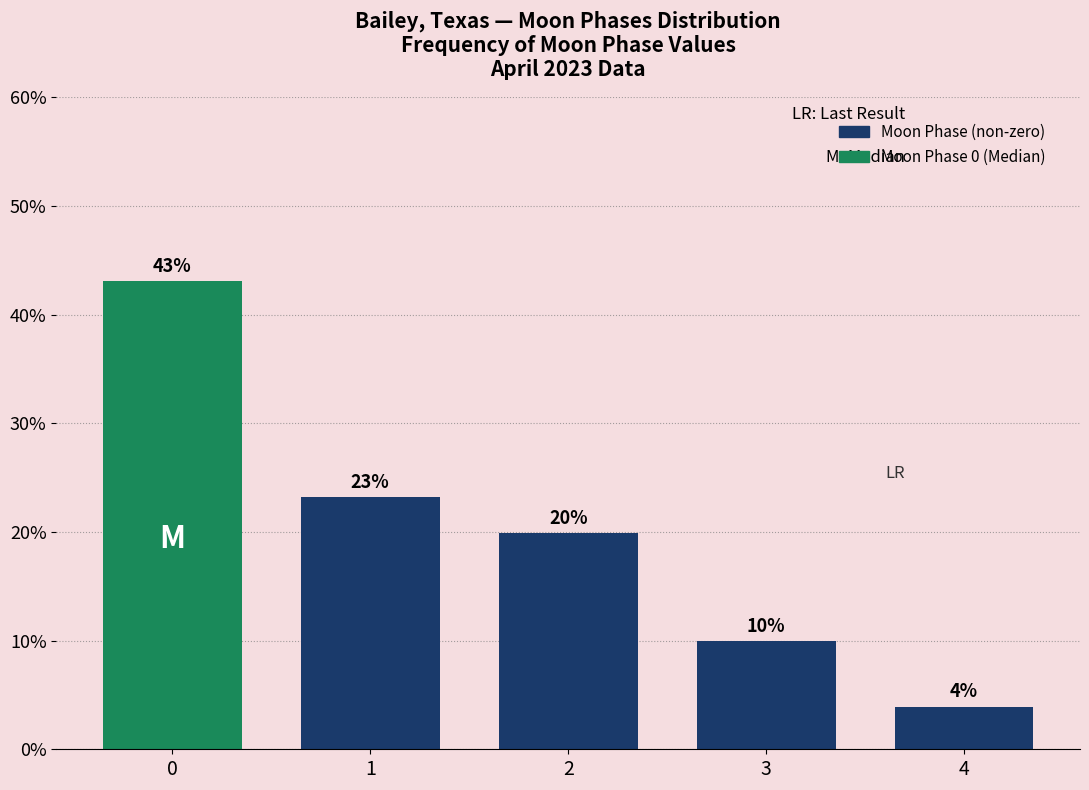

Are the bars horizontal?

No